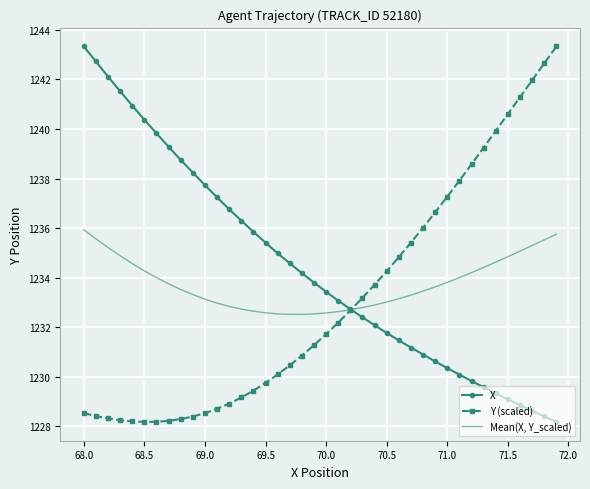

What is the lowest value of the X series?

1228.2